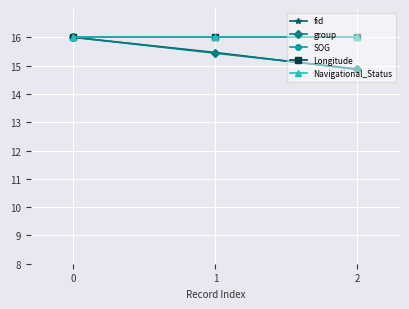

Does the chart have visible grid lines?

Yes